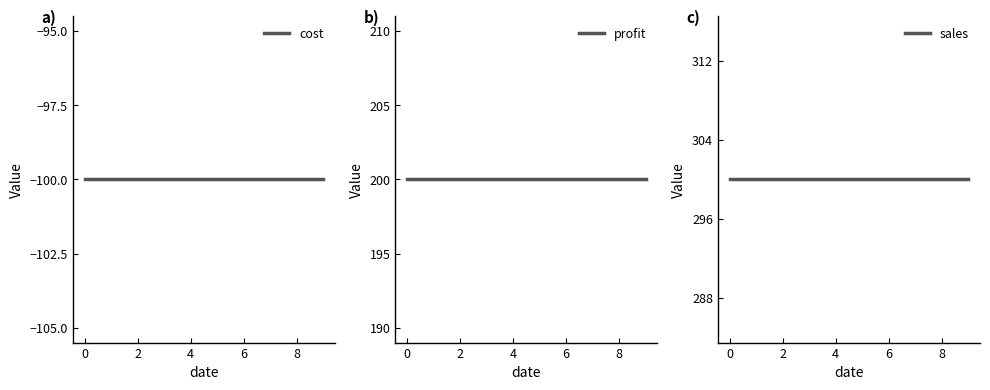

The sales series shows 300 at 8. True or false?

True